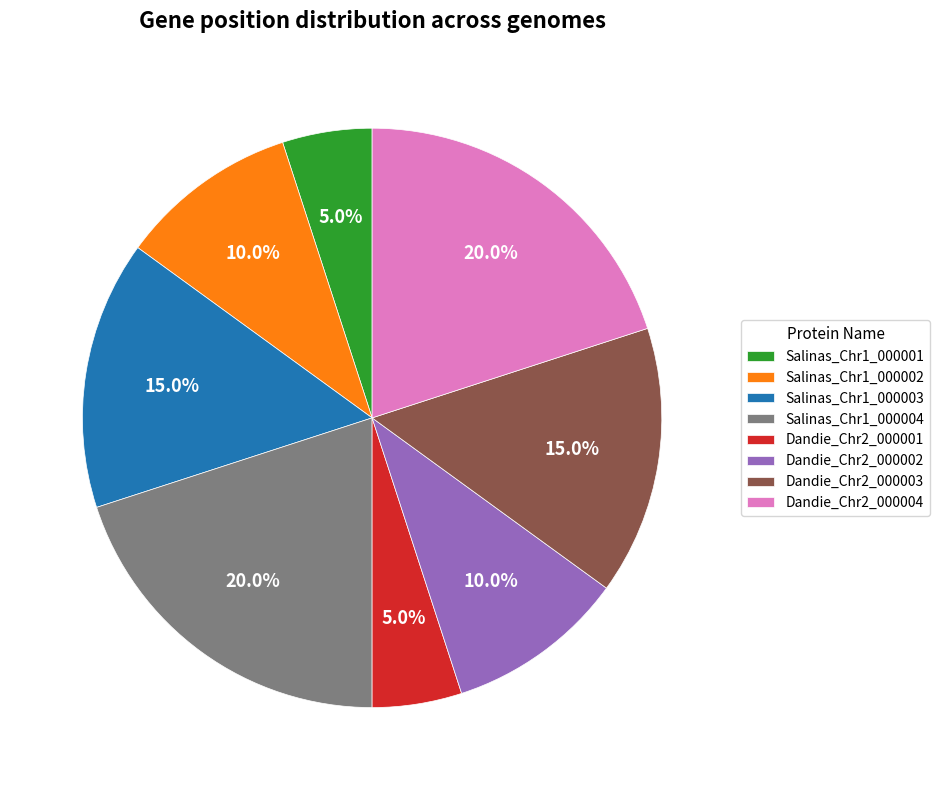

Count the number of slices in the pie.

8